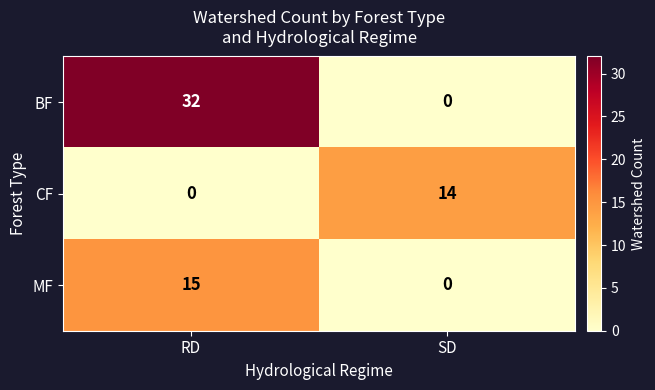

At which category is the sum across all series the highest?

RD